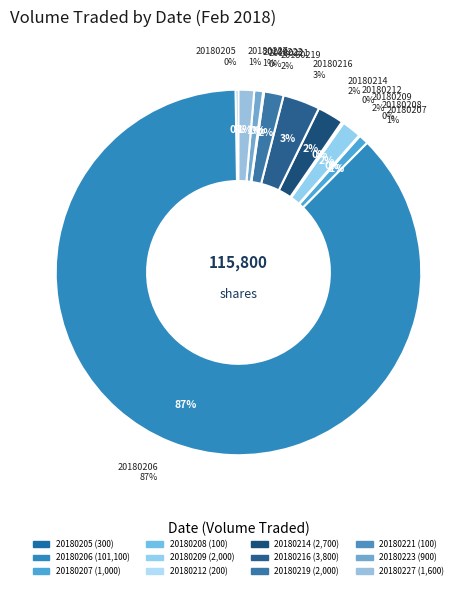

How much of the chart is everything except 20180216?

96.7%